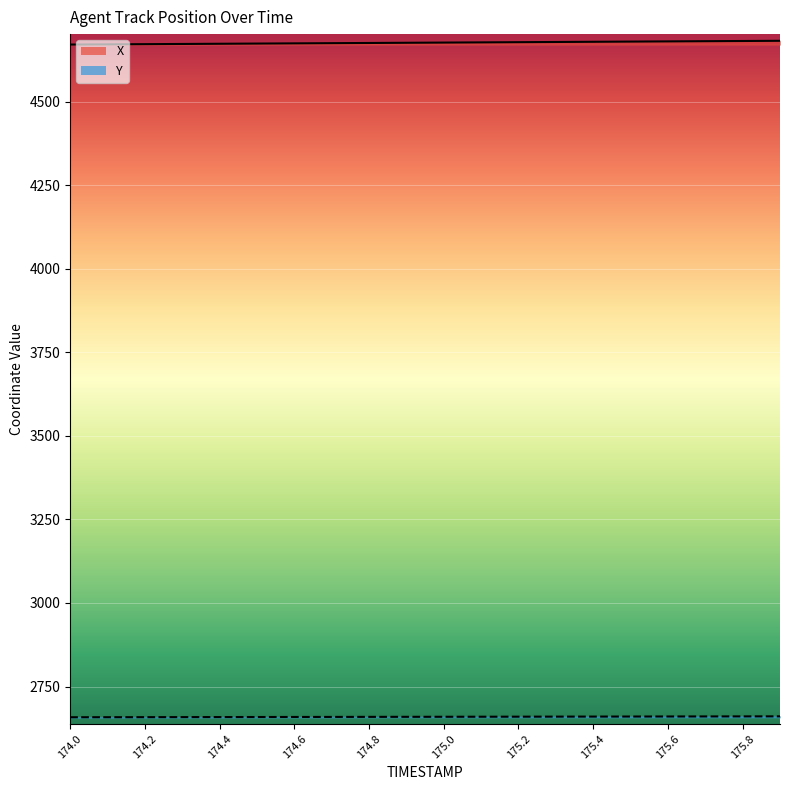

True or false: Y and X cross at least once.

False